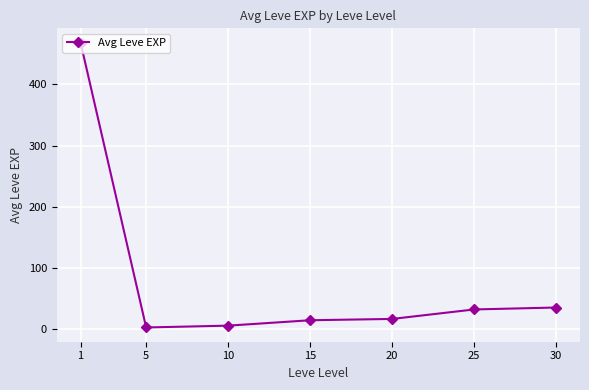

Reading left to right, transcribe all the data shown in this chart.

1=468.5	5=2.3	10=5.3	15=14.2	20=16.3	25=31.8	30=35.0